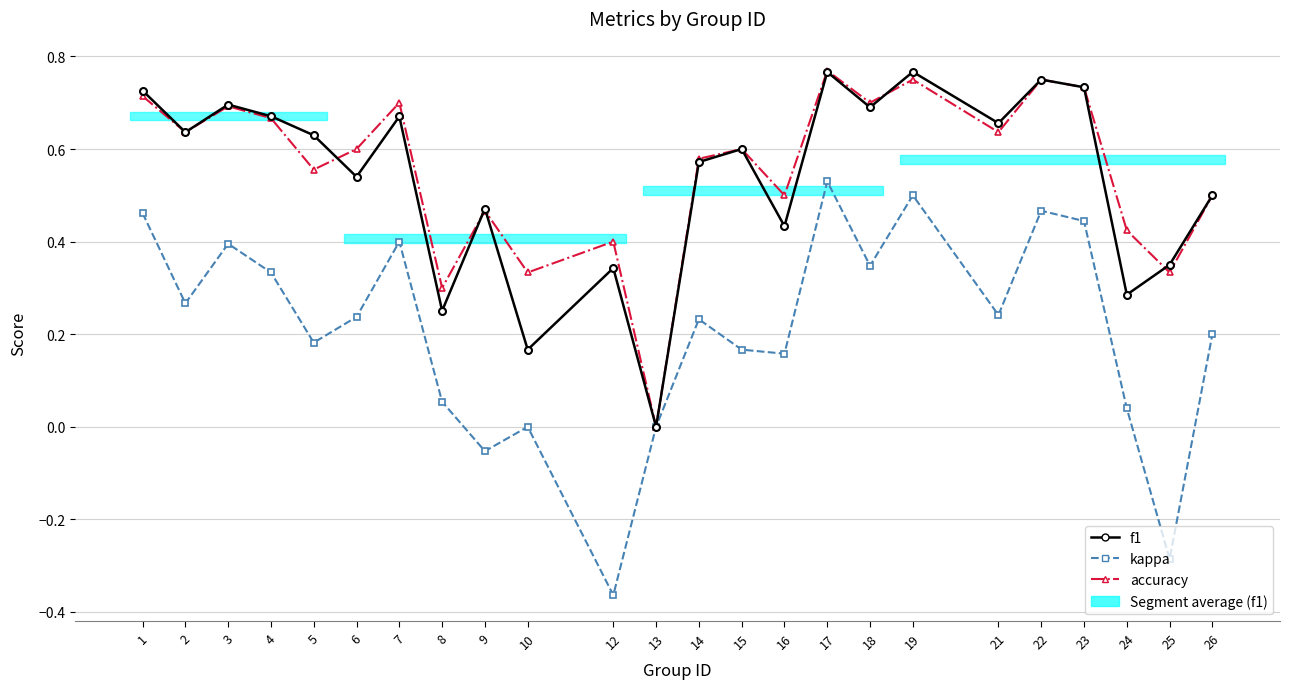

True or false: accuracy and f1 cross at least once.

True